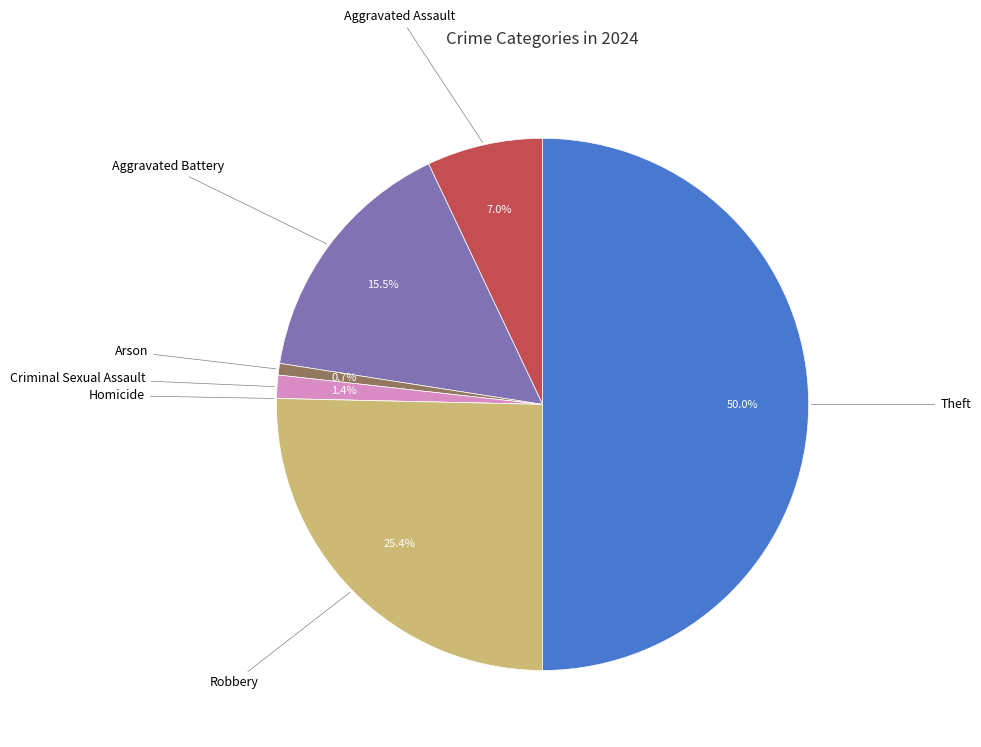

What is the largest slice in the pie chart?

Theft